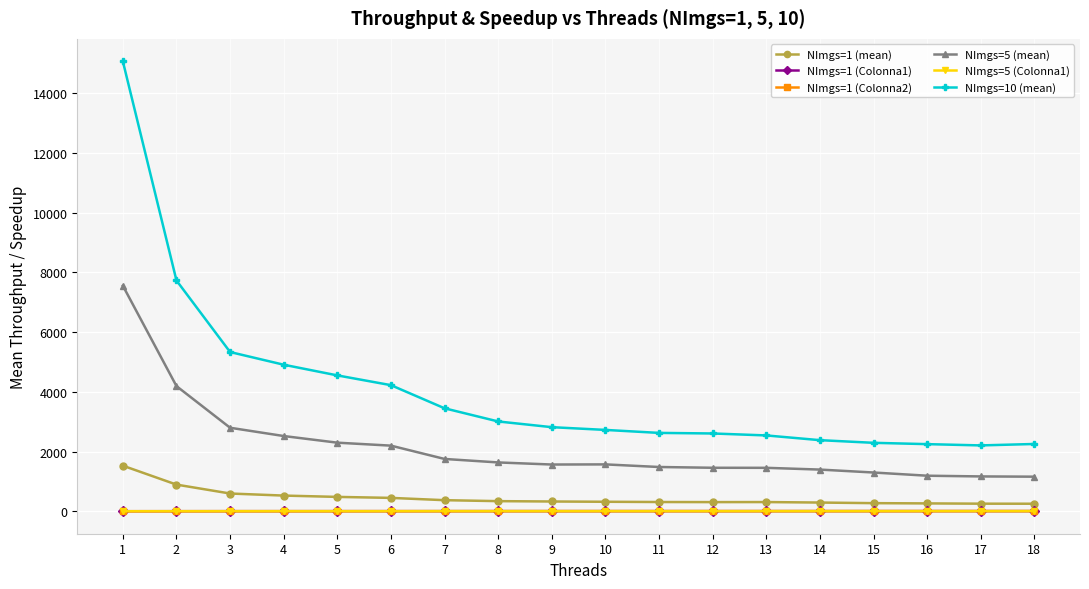

Which series has the largest range (max minus min)?

NImgs=10 (mean)